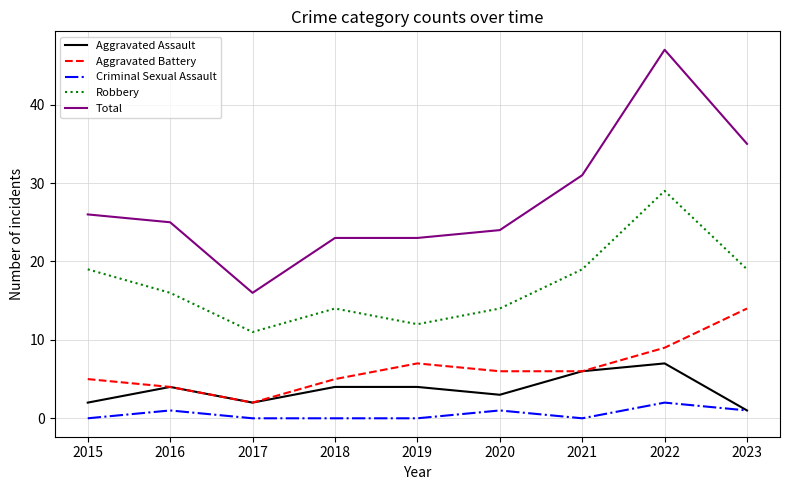

At 2022, list the series in order from smallest to largest.

Criminal Sexual Assault, Aggravated Assault, Aggravated Battery, Robbery, Total